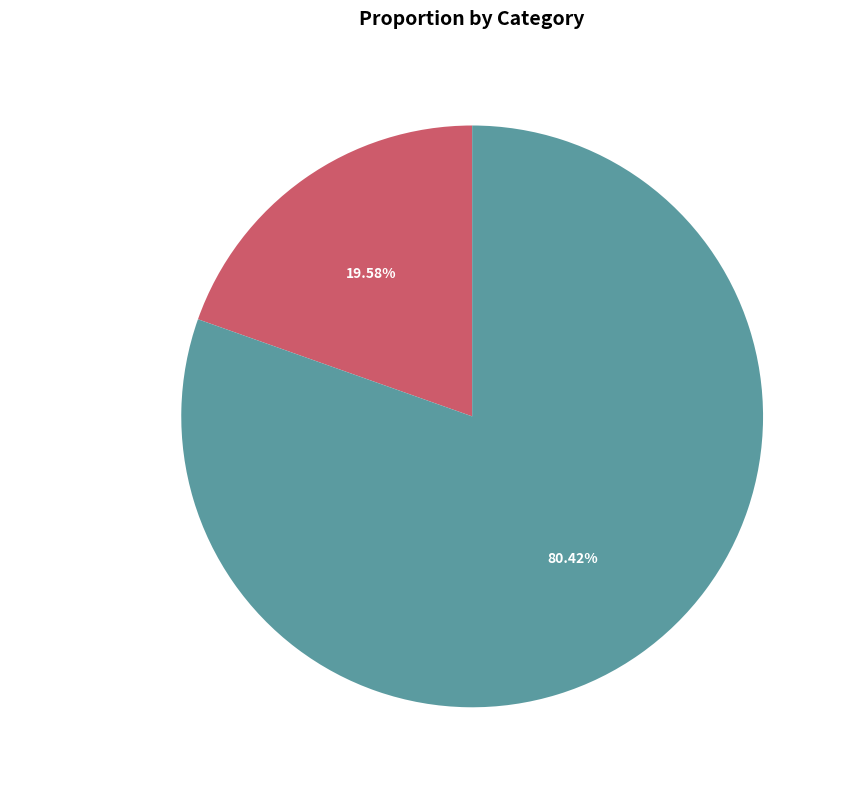

Between 壬子夏端居二湖与二三子读书而苦热如焚一坐 and 立秋日作·苦热如焚想雪山, which is larger?

立秋日作·苦热如焚想雪山